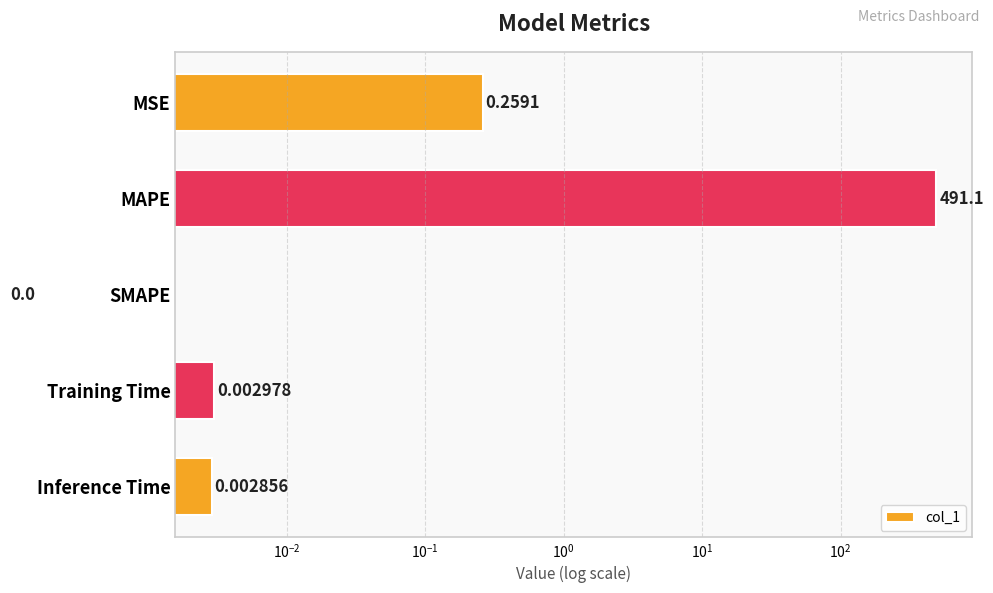

How many series are shown in this chart?

1